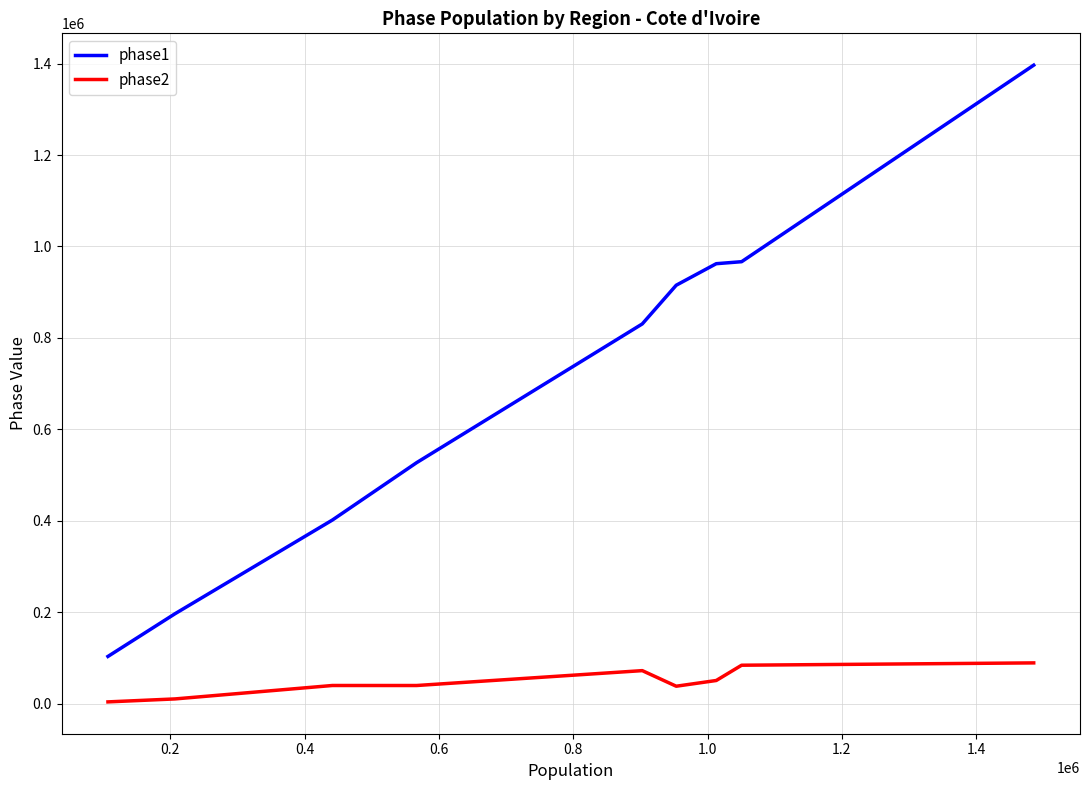

What is the maximum value for phase1?

1396528.9